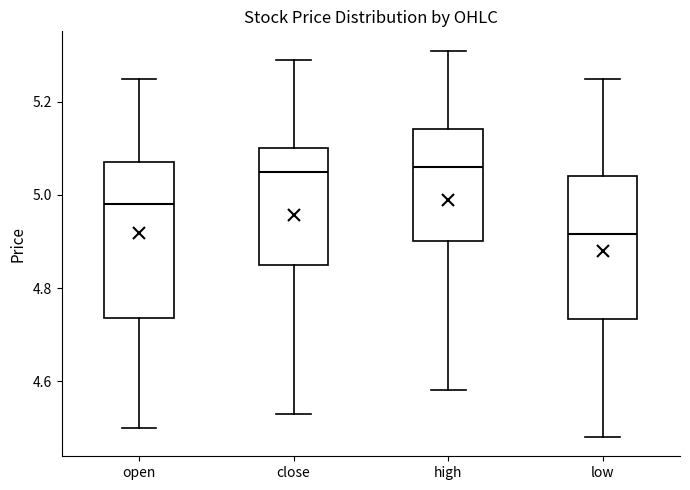

Reading left to right, transcribe this box plot: for each box, give where its median line is, the range the box spans, and where its two whiskers end, as read against the y-axis. The values are not printed on the chart, so give them approximately, as read against the axis.

open: median 4.98, box 4.74 to 5.08, whiskers 4.50 to 5.26
close: median 5.06, box 4.86 to 5.10, whiskers 4.54 to 5.30
high: median 5.06, box 4.90 to 5.14, whiskers 4.58 to 5.32
low: median 4.92, box 4.74 to 5.04, whiskers 4.48 to 5.26